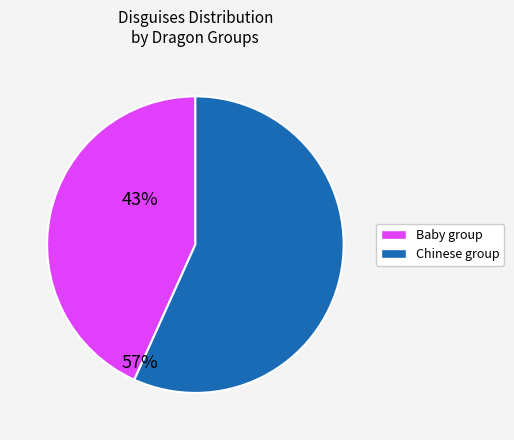

Is there a majority slice in this chart?

Yes